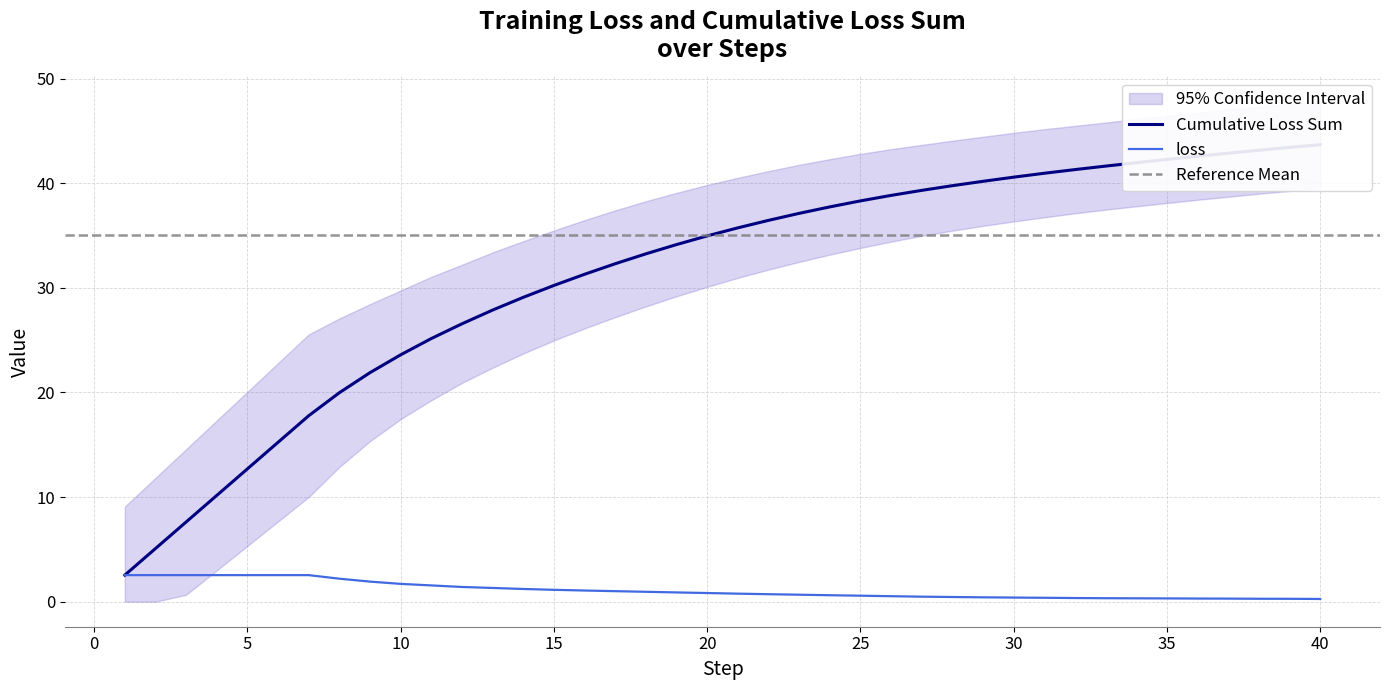

What is the difference between the highest and lowest values at 32?

41.3